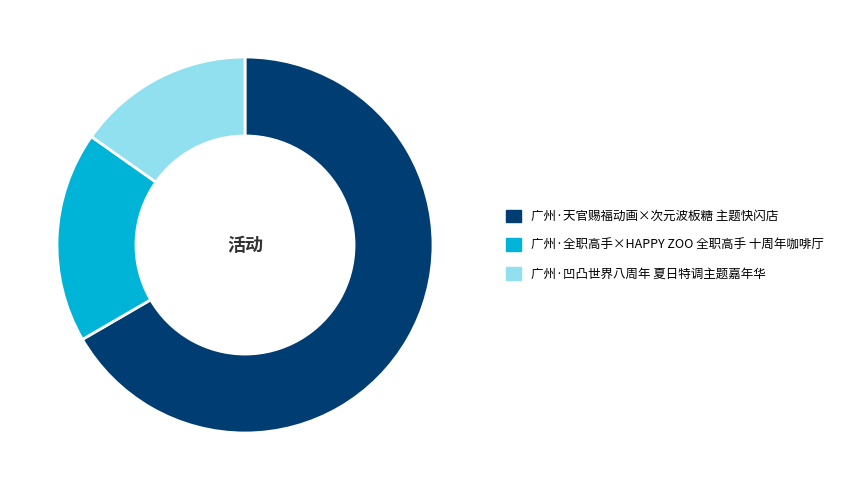

Approximately how many times larger is the value at 广州·天官赐福动画×次元波板糖 主题快闪店 compared to 广州·凹凸世界八周年 夏日特调主题嘉年华?

4.4